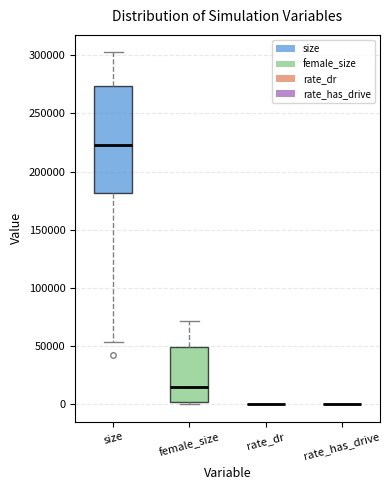

Reading left to right, read every box against the y-axis: the position of its median line, the range the box covers, and the ends of its whiskers. The values are not printed on the chart, so give them approximately, as read against the axis.

size: median 225000, box 180000 to 275000, whiskers 55000 to 300000
female_size: median 15000, box 0 to 50000, whiskers 0 (just below the box's lower edge) to 70000
rate_dr: box collapsed to a line at 0, whiskers 0 to 0
rate_has_drive: box collapsed to a line at 0, whiskers 0 to 0